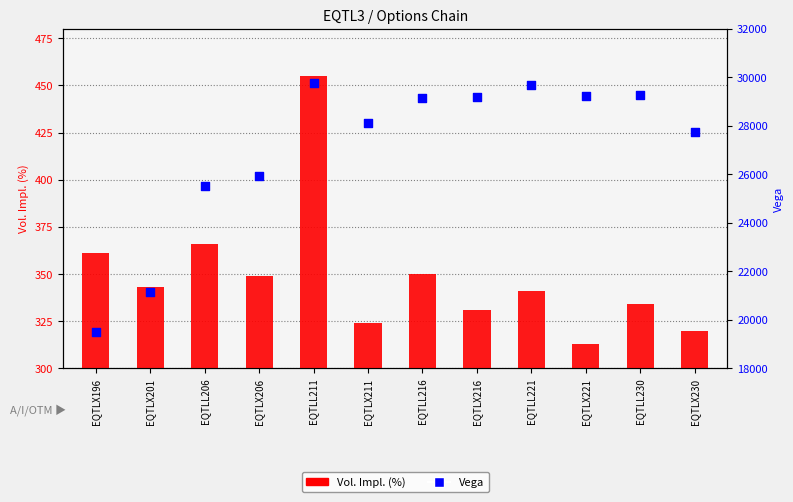

At which category is the sum across all series the highest?

EQTLL211